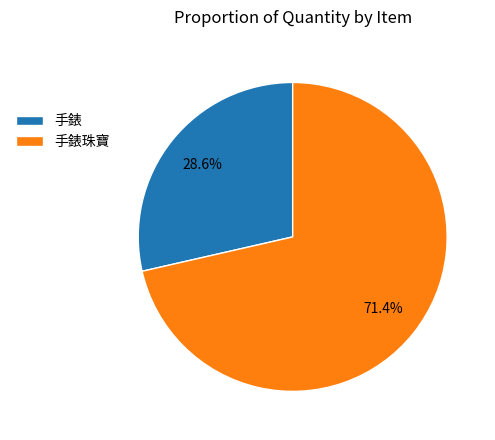

To the nearest percent, what is the combined percentage of 手錶 and 手錶珠寶?

100%